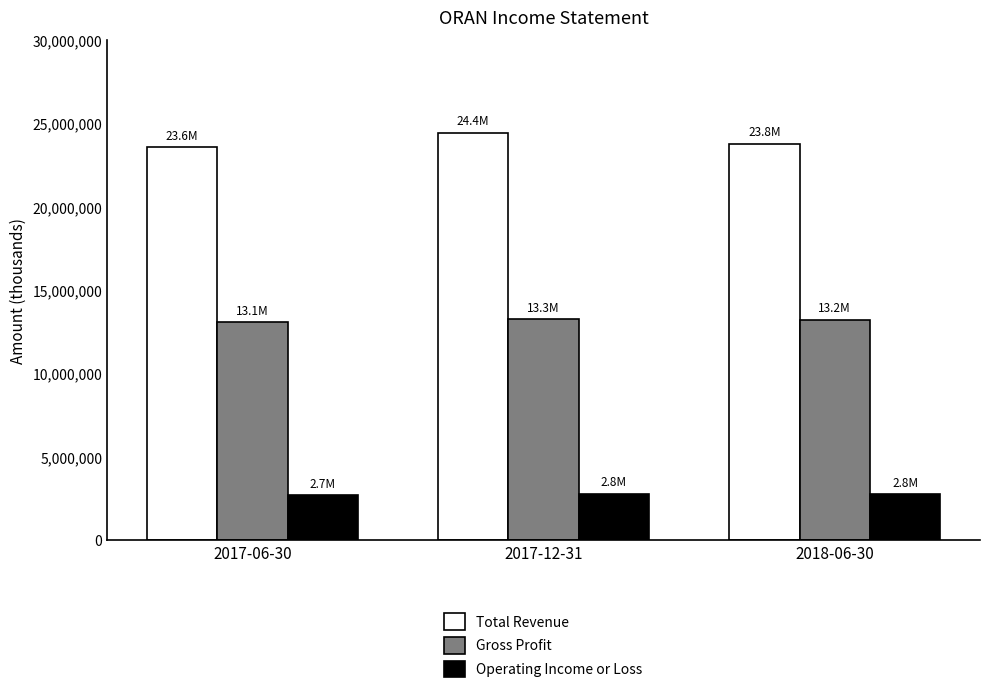

What is the approximate value of Gross Profit at 2017-06-30?

13097400